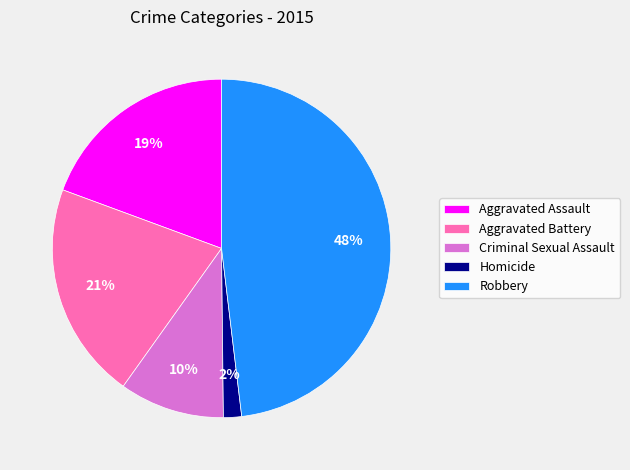

What is the smallest slice in the pie chart?

Homicide